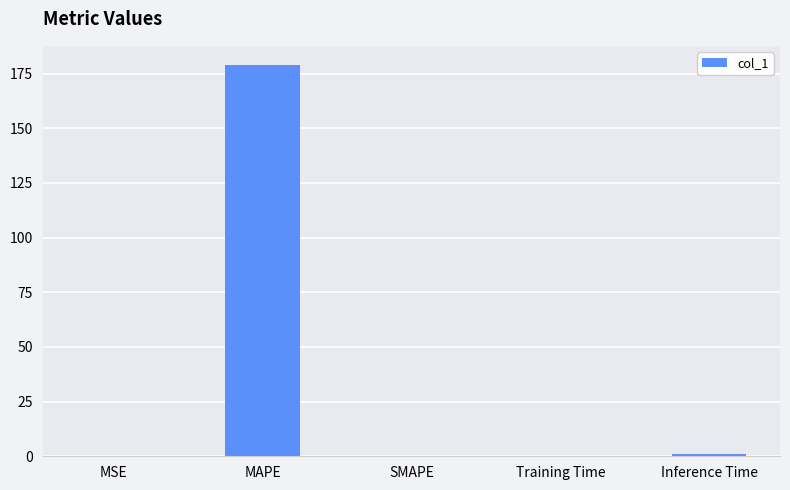

What is the sum of all values?

179.8